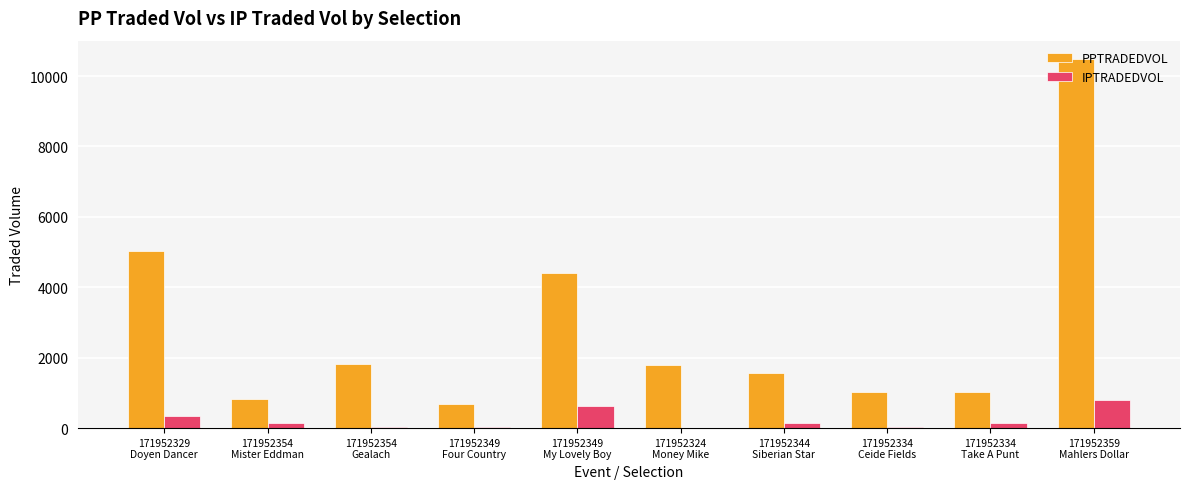

What is the sum of all PPTRADEDVOL values?

28683.6